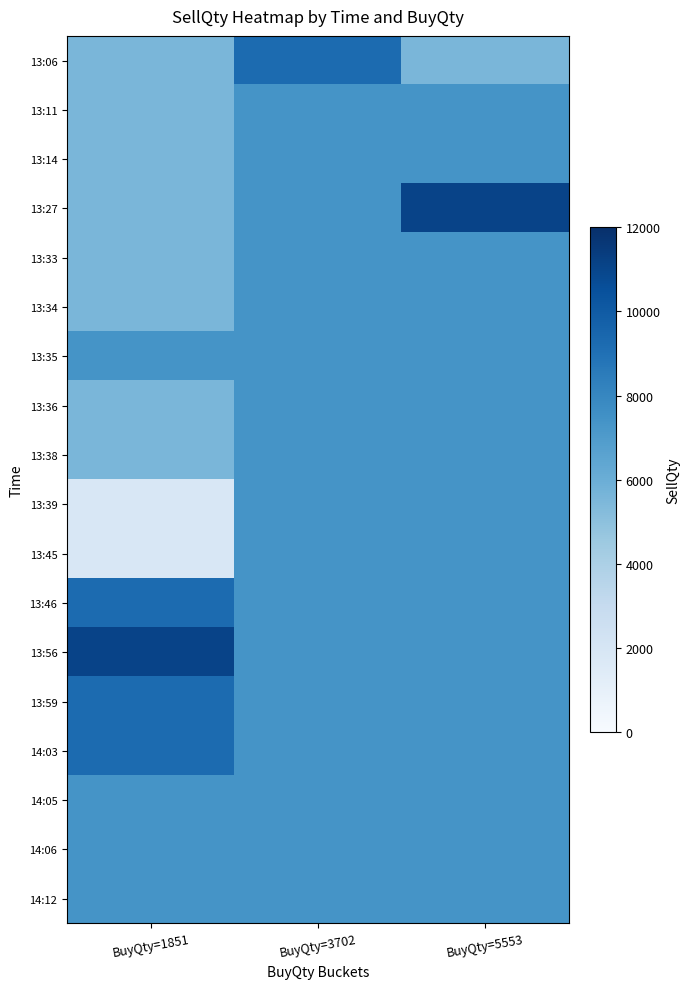

At which category does the chart reach its minimum across all series?

BuyQty=1851